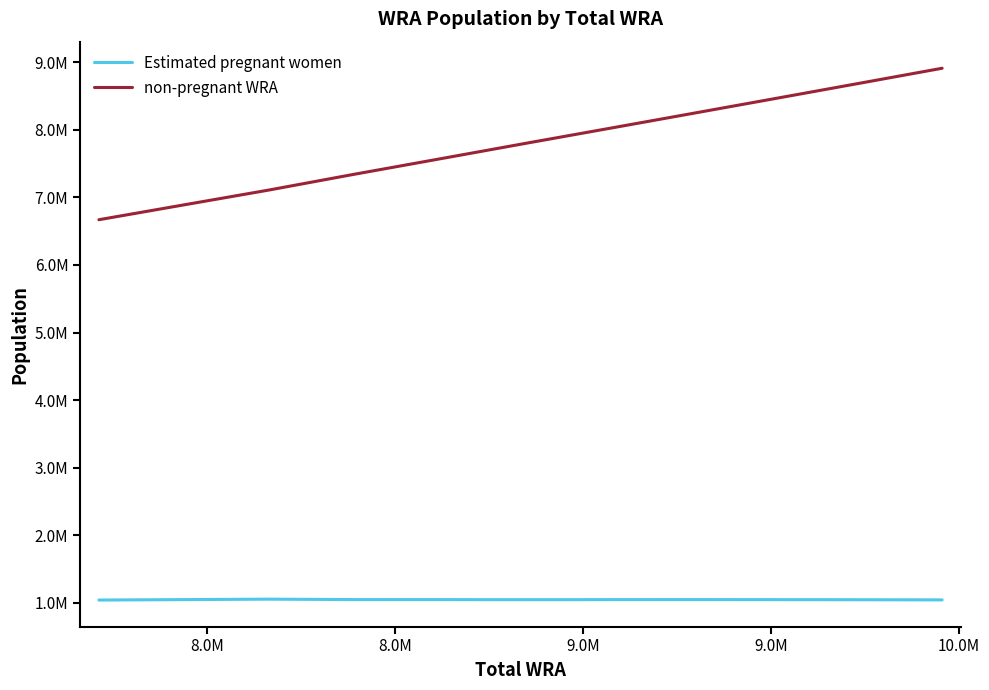

Does the chart display data point markers on the line(s)?

No